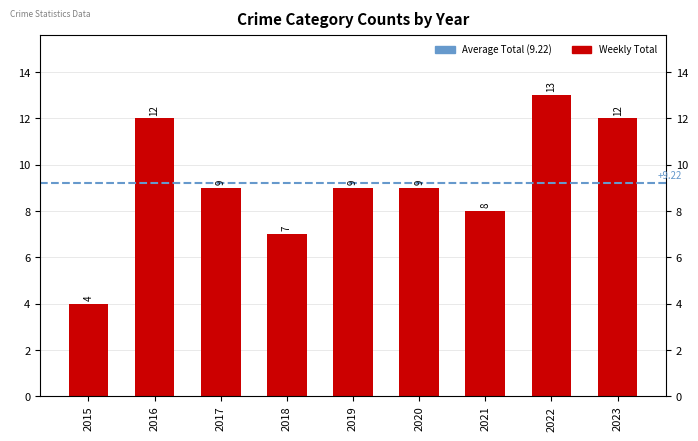

Between 2017 and 2015, which is larger?

2017